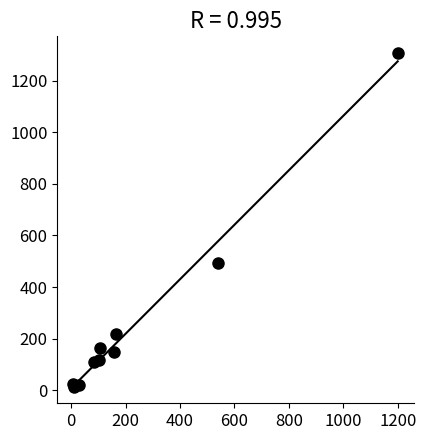

What Y value in the scatter plot is closest to 660?

492